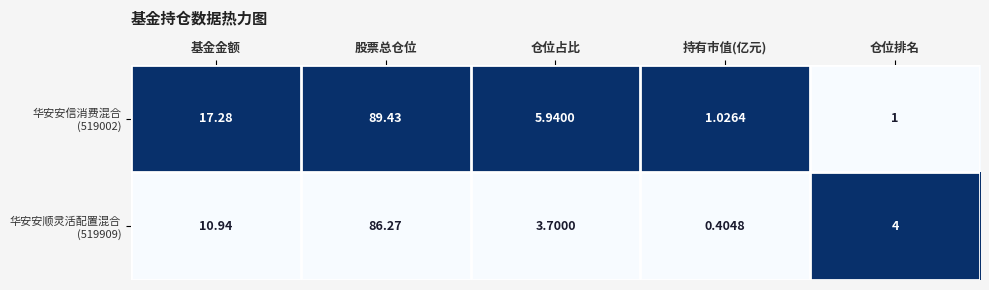

How many categories are shown in the chart?

5